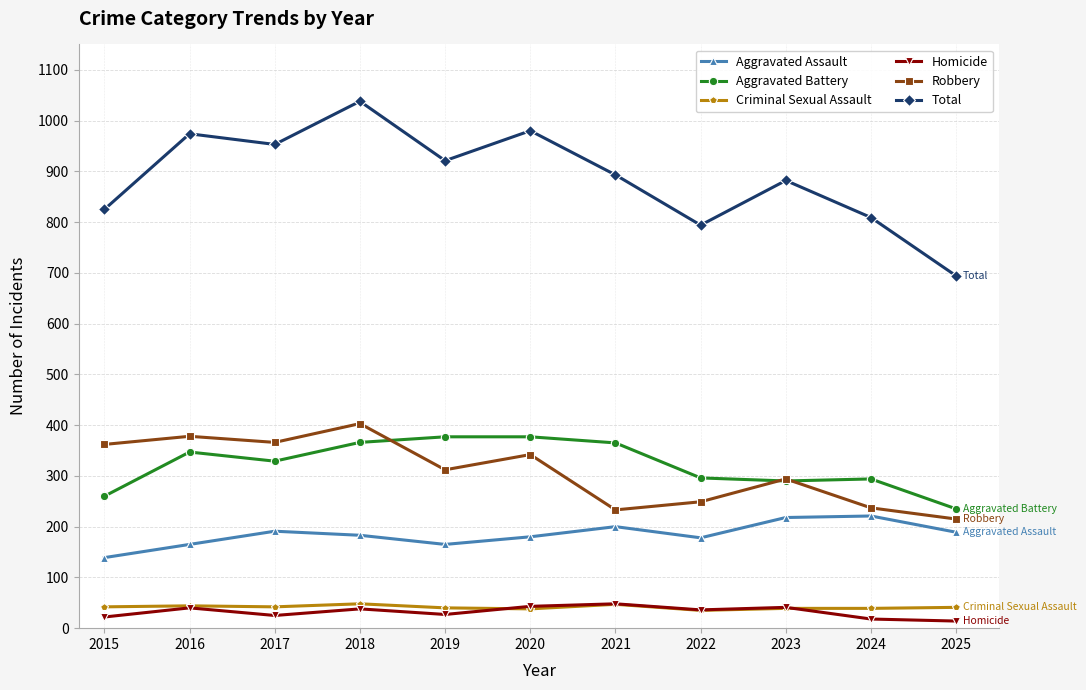

True or false: Aggravated Battery and Total intersect in this chart.

False